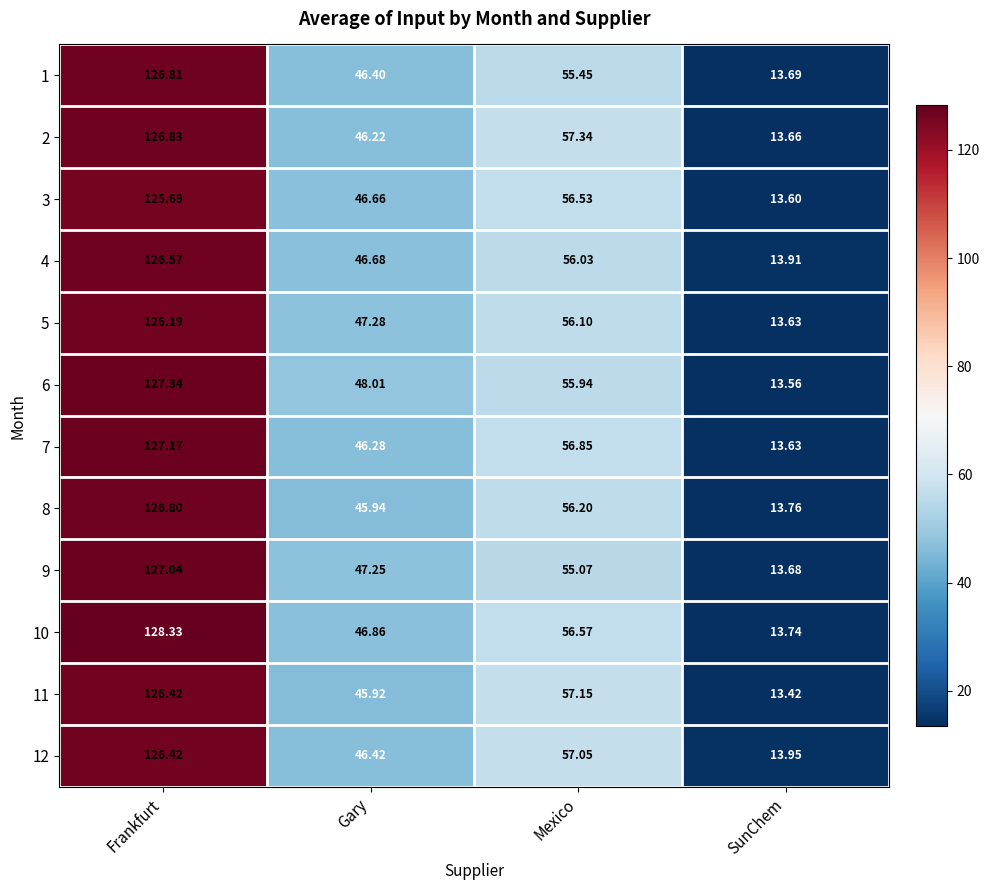

Rank the categories by 3 value from highest to lowest.

Frankfurt, Mexico, Gary, SunChem